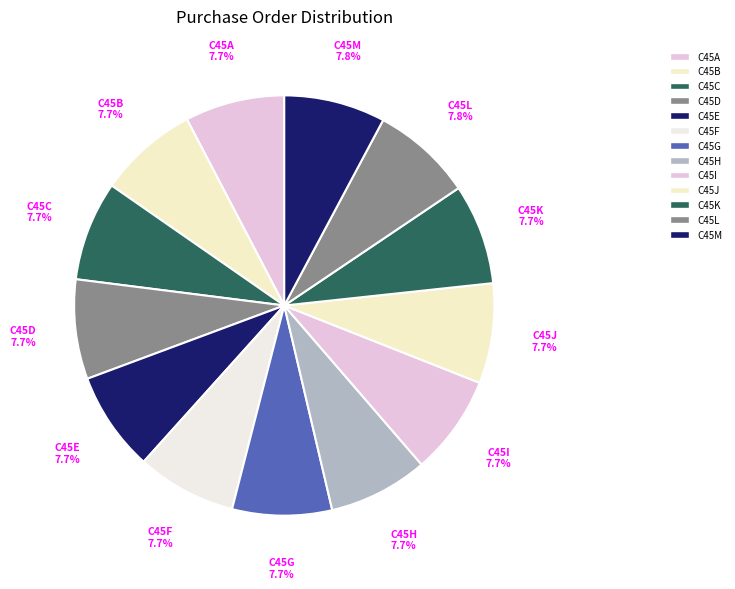

Approximately how many times larger is the value at C45G compared to C45C?

1.0